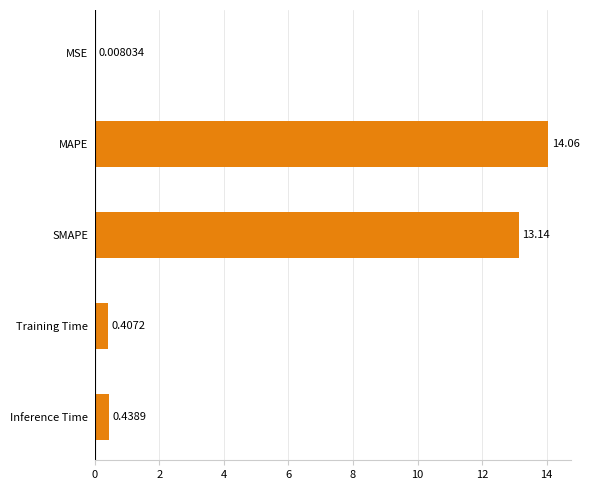

Are the bars horizontal?

Yes